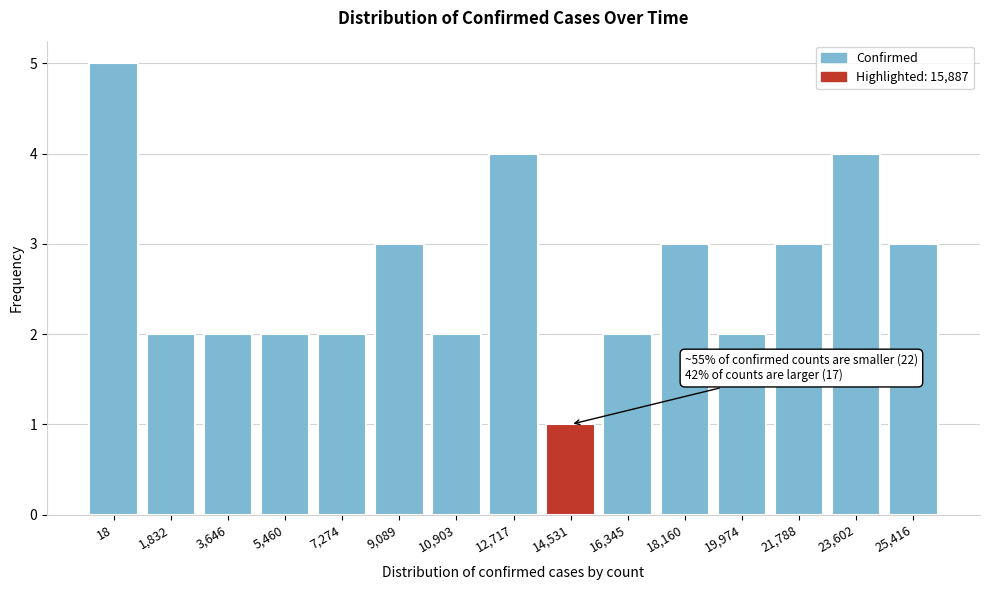

Reading right to left, what are all the values shown in this chart?

25,416=3	23,602=4	21,788=3	19,974=2	18,160=3	16,345=2	14,531=1	12,717=4	10,903=2	9,089=3	7,274=2	5,460=2	3,646=2	1,832=2	18=5